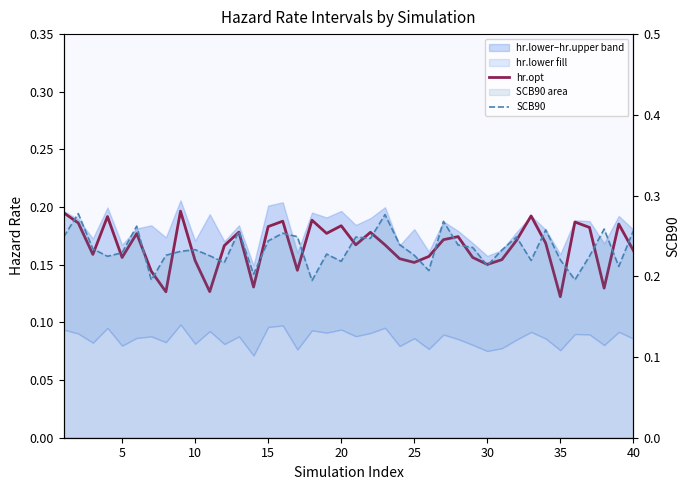

Which series has the widest spread of values?

SCB90